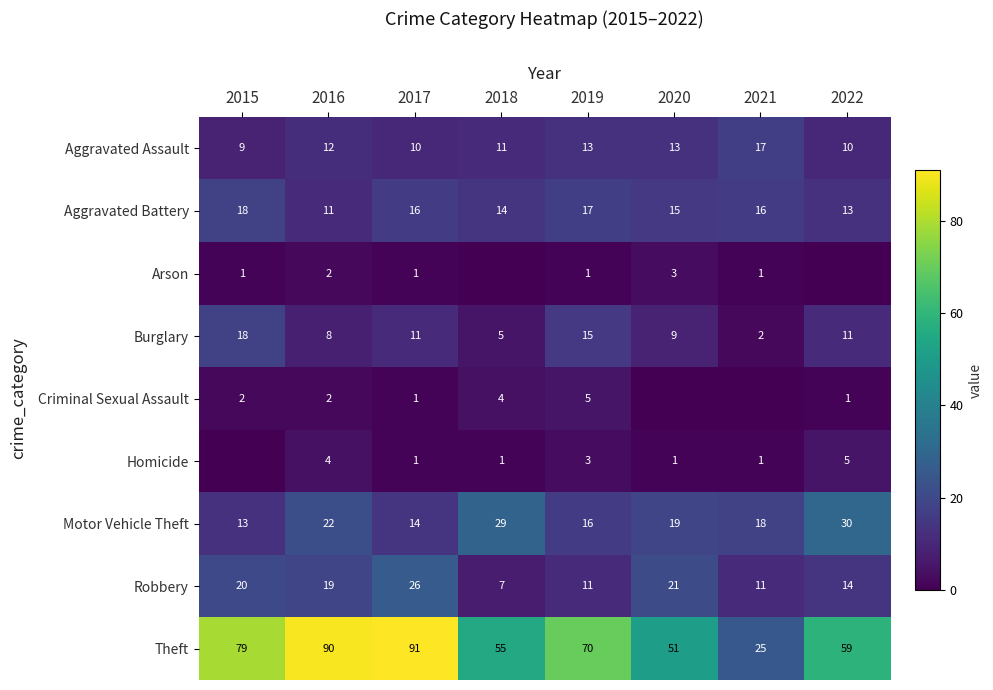

How many values in the Aggravated Assault series are below 12?

4